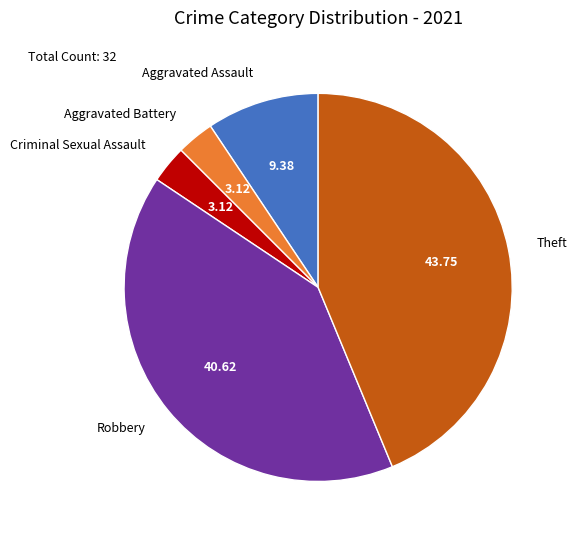

Which slice is the largest?

Theft